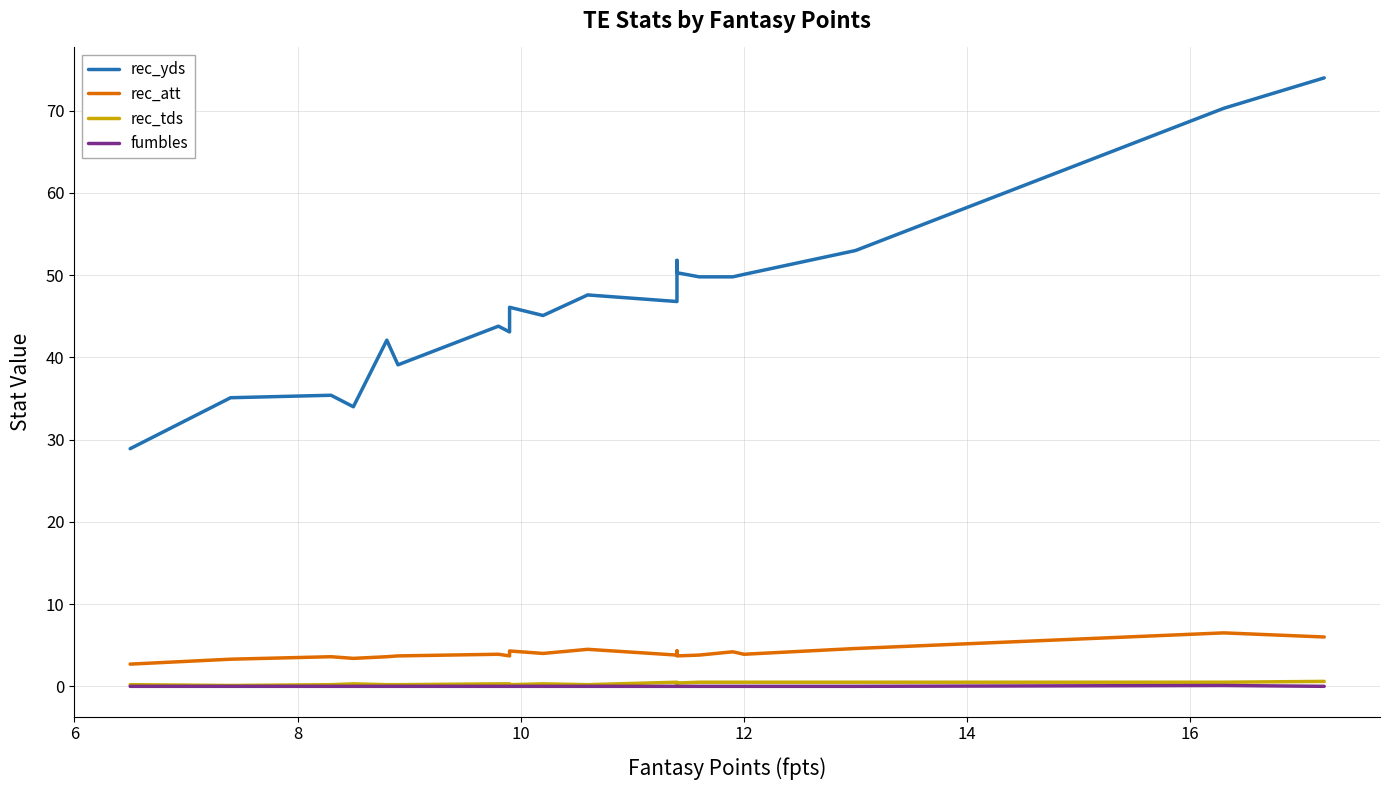

The rec_yds series shows 13.5 at 14. True or false?

False